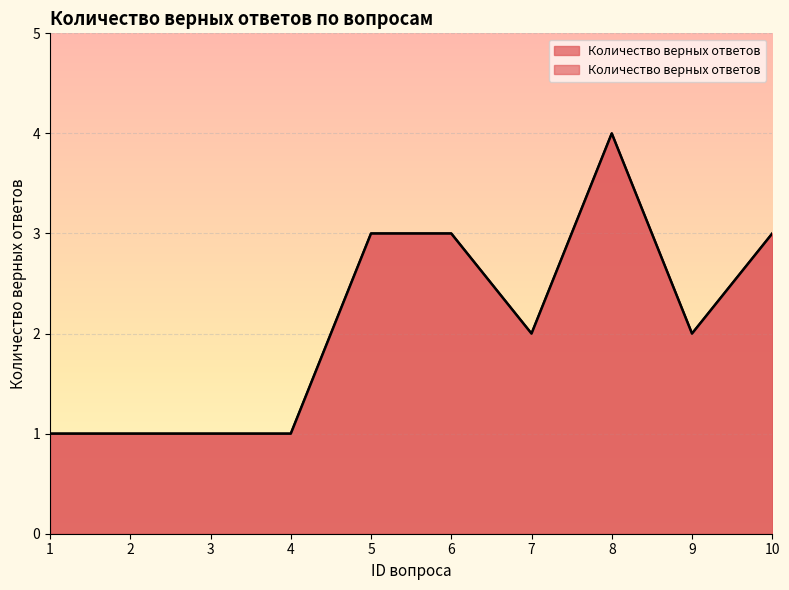

What is the change in value from 1 to 6?

+2